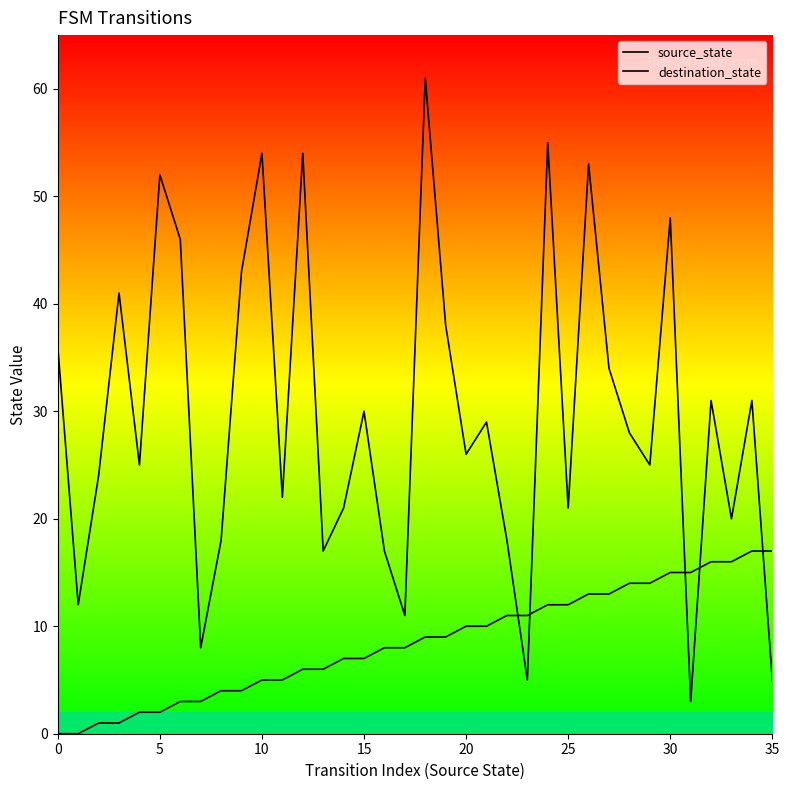

At how many categories does at least one series exceed 40?

10